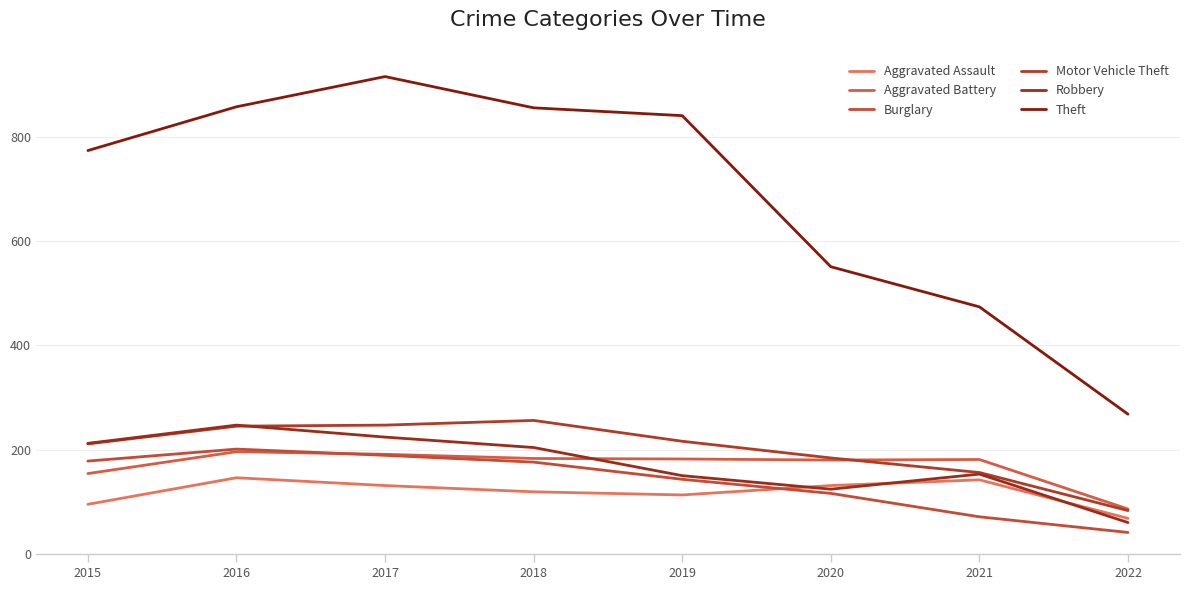

How many interior local valleys does the Robbery series have?

1